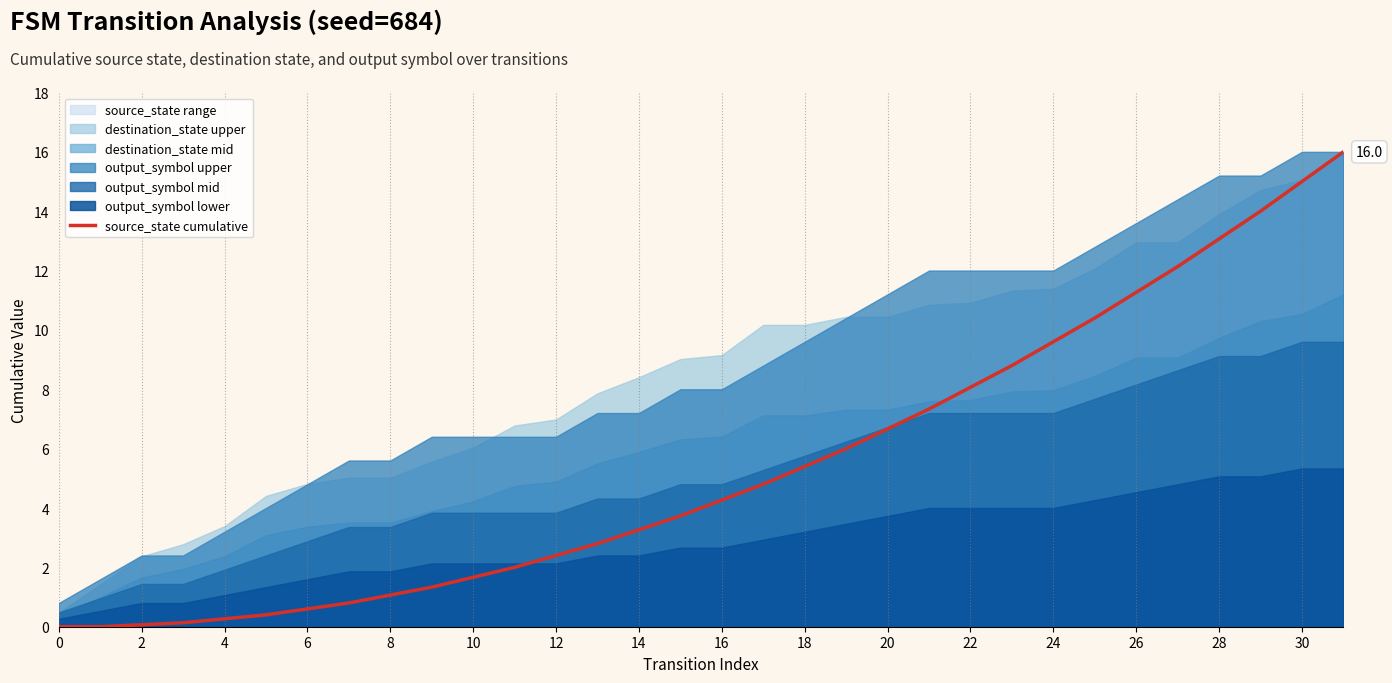

The value at 21 is 4.4. True or false?

False